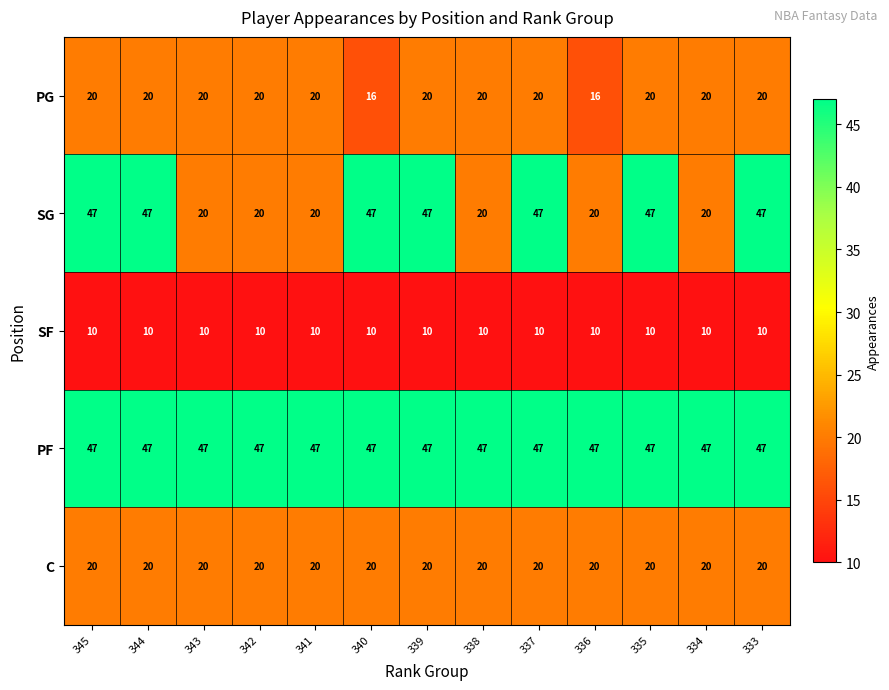

What is the spread (max minus min) of values at 341?

37